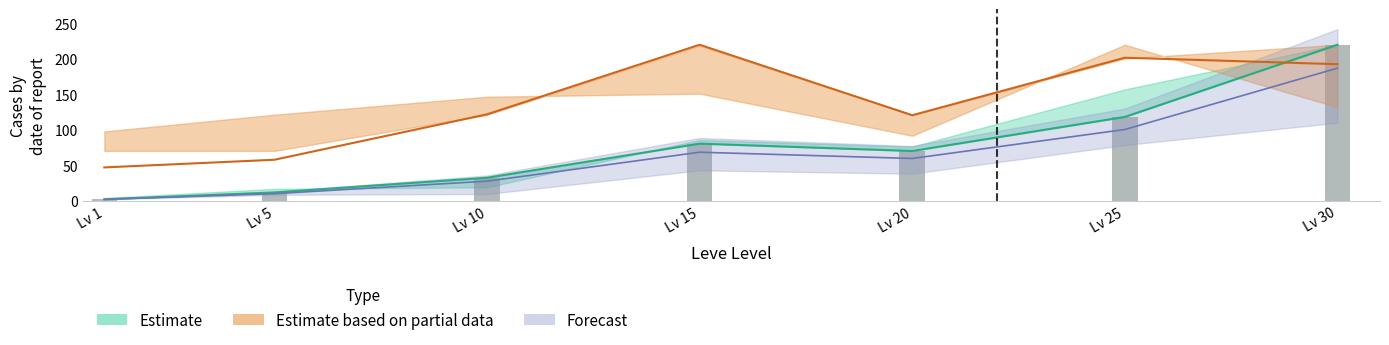

Is it true that Leve Gil (Estimate partial) equals 57.8 at Lv 5?

True